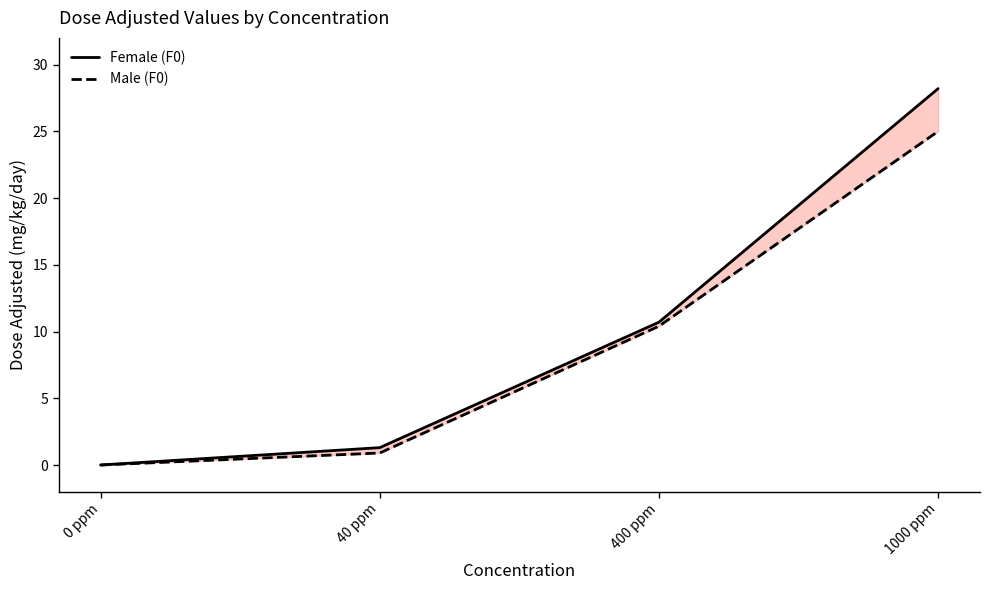

How many values in Female (F0) are above zero?

3